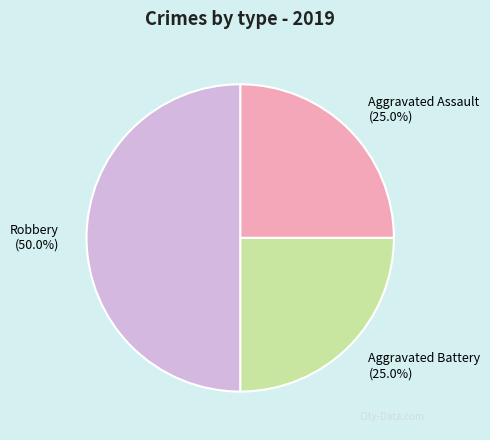

True or false: Robbery accounts for 50% of the total.

True